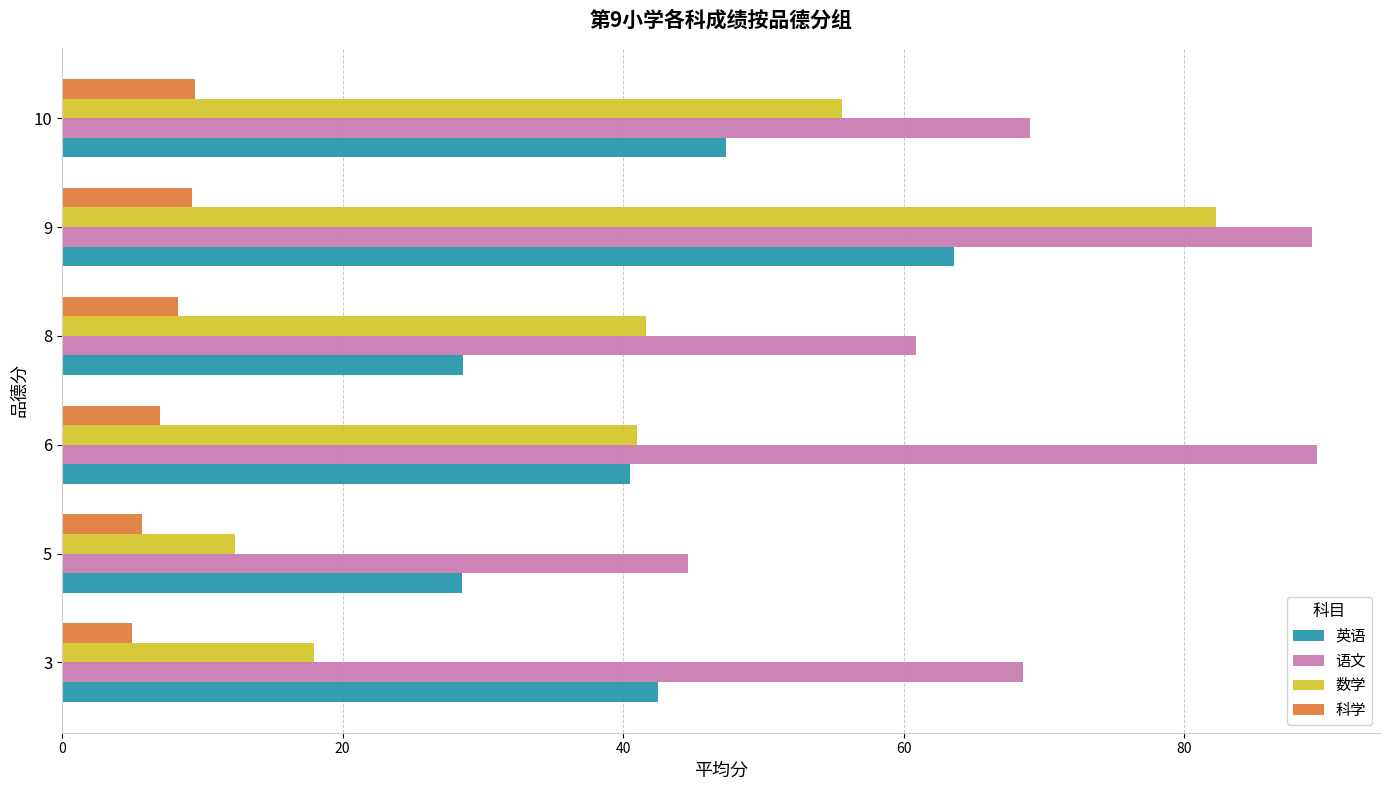

Which series has the largest total across all categories?

语文